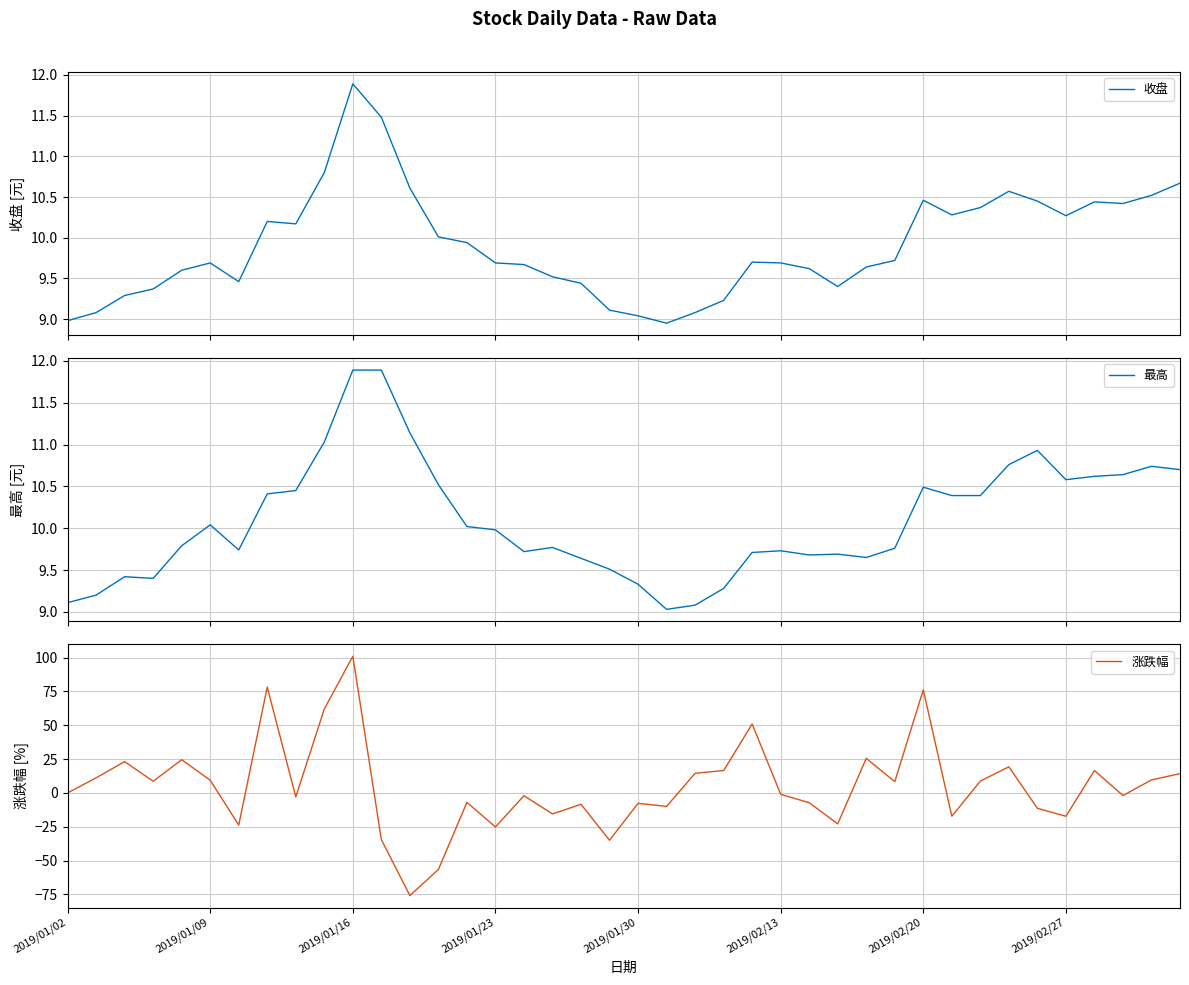

What is the highest value of the 收盘 series?

11.9